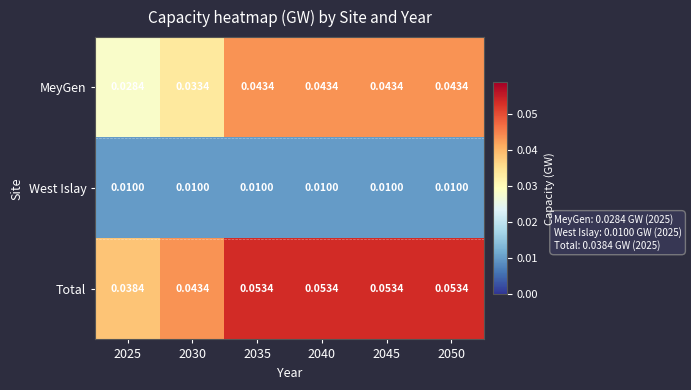

Count the number of data series in this chart.

3